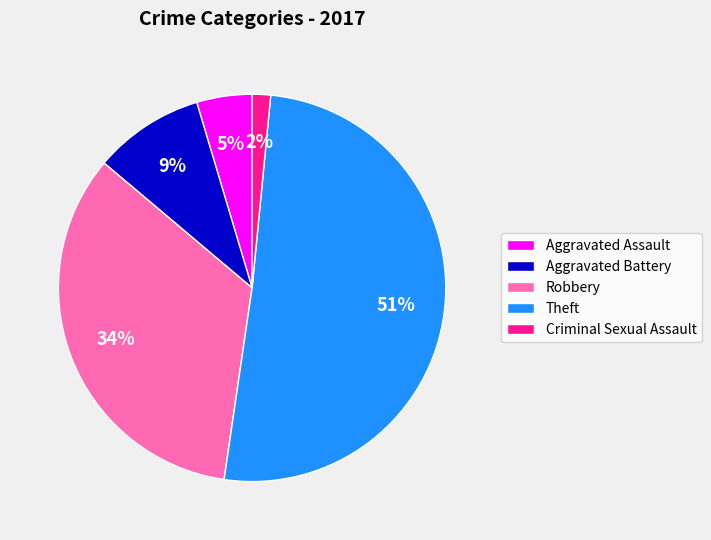

To the nearest percent, what is the average slice percentage?

20%